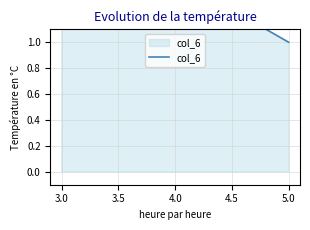

What is the average value?

2